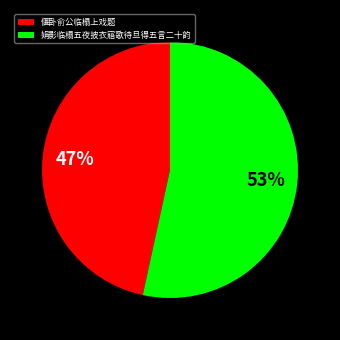

Do 偃卧俞公临榻上戏题 and 娟影临榻五夜披衣寤歌待旦得五言二十韵 together represent more than half of the pie?

Yes